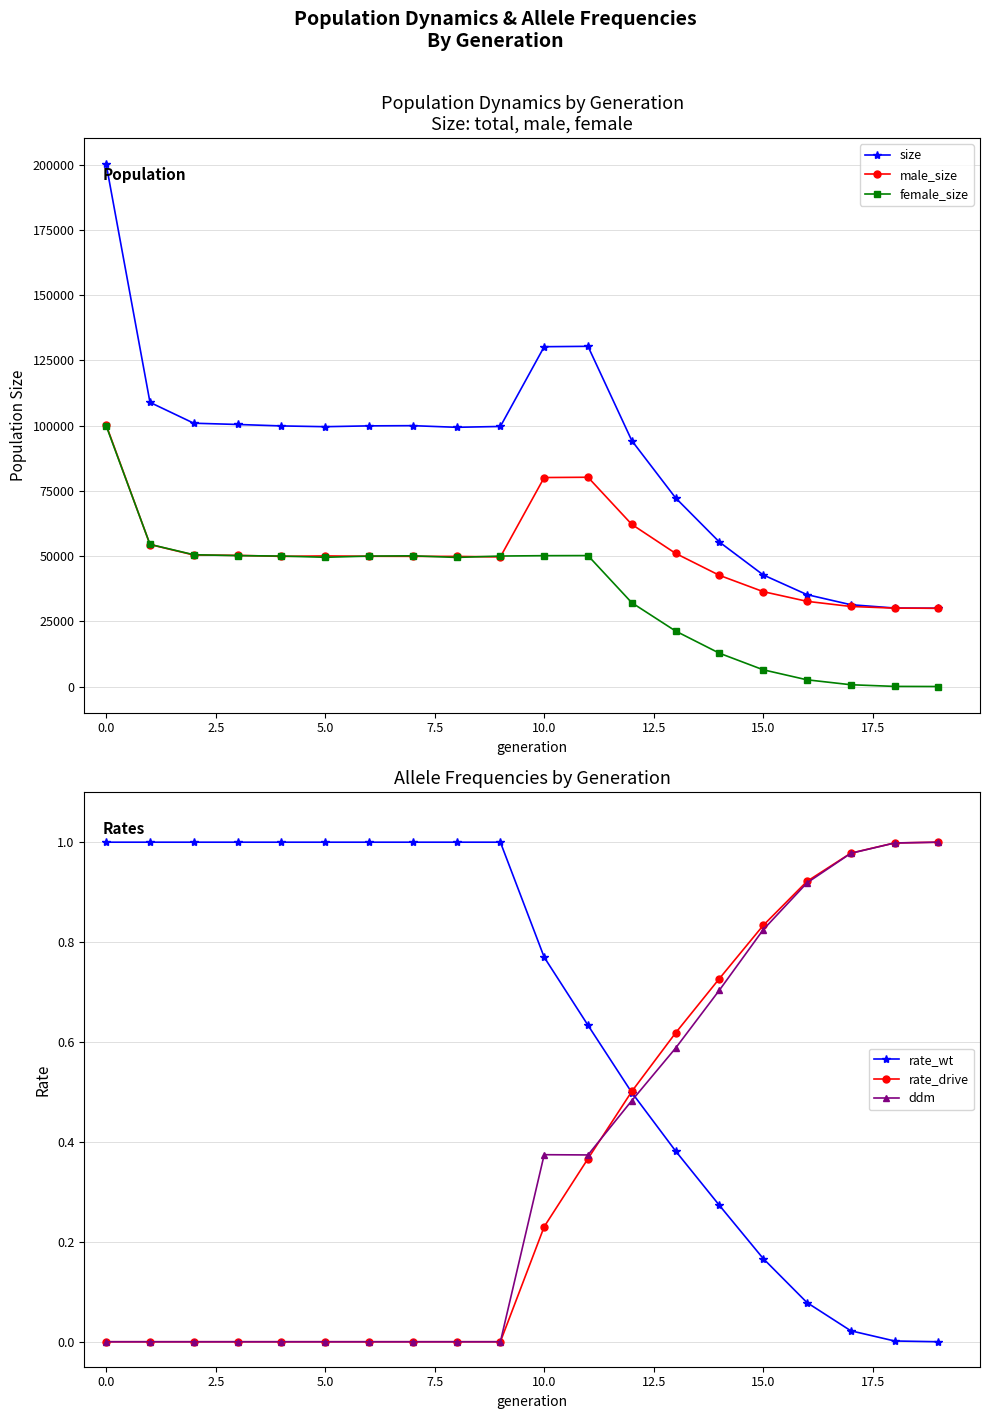

Between 12 and 19, which is larger?

12